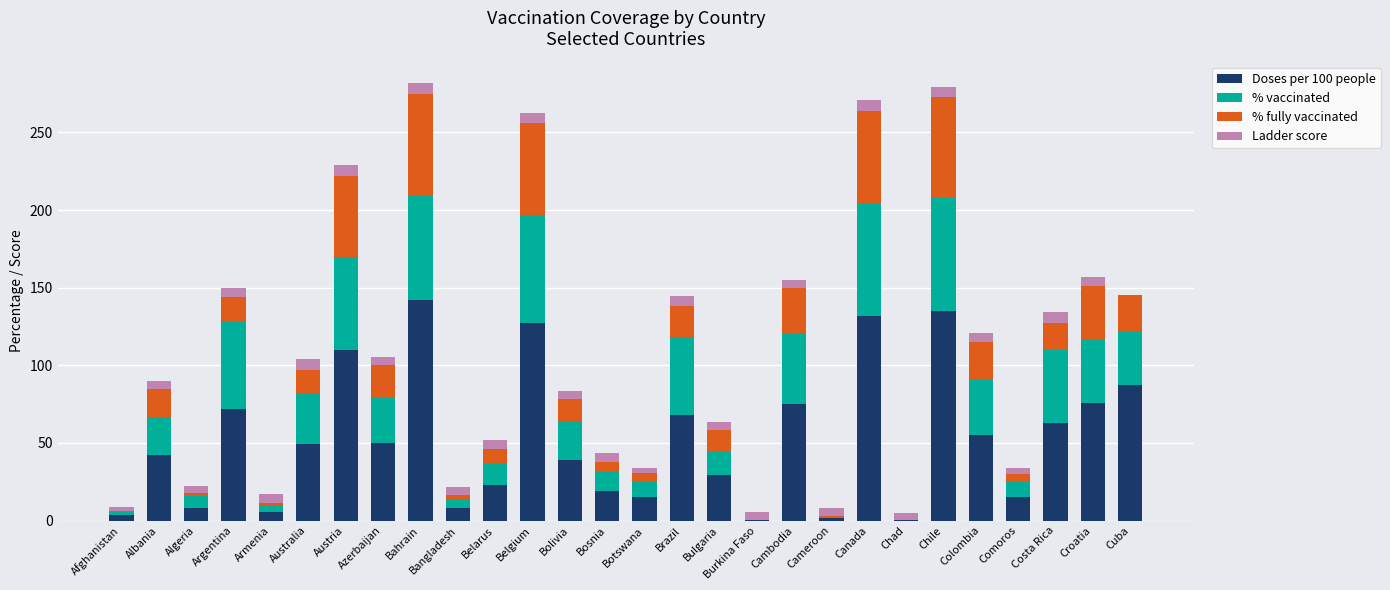

Is it true that Doses per 100 people equals 15.0 at Botswana?

True